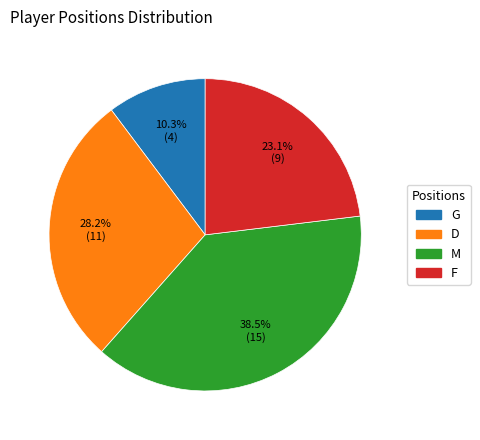

Is the sum of M and D greater than half?

Yes